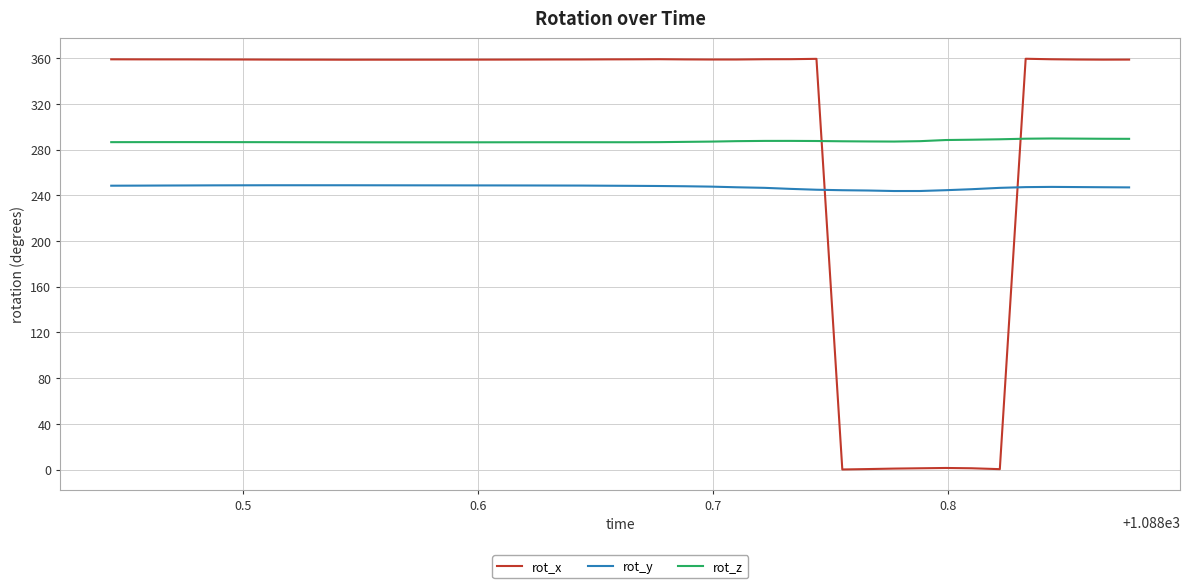

Which series has the largest range (max minus min)?

rot_x